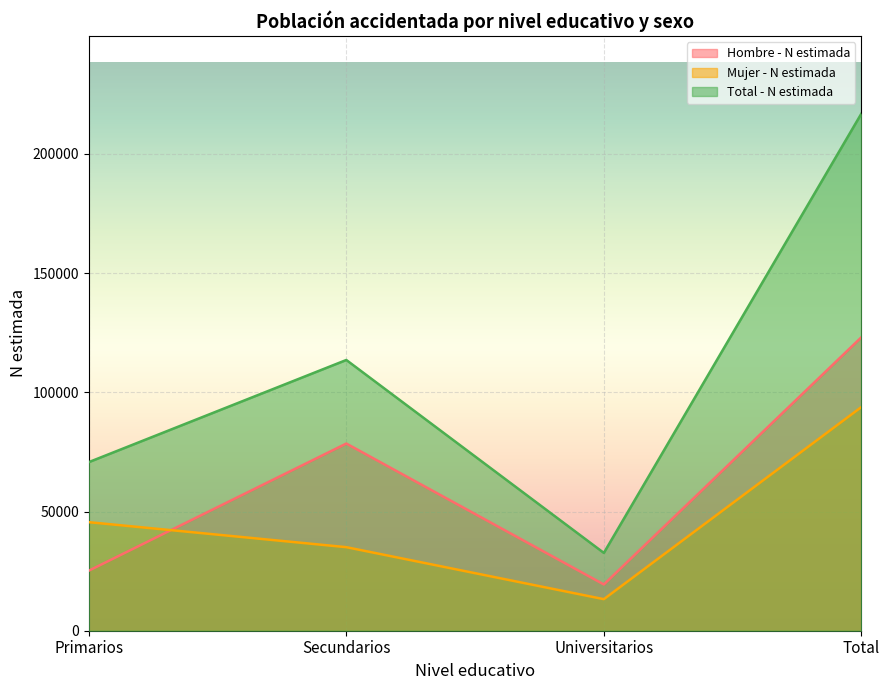

List the series in order of their overall mean, highest first.

Total - N estimada, Hombre - N estimada, Mujer - N estimada